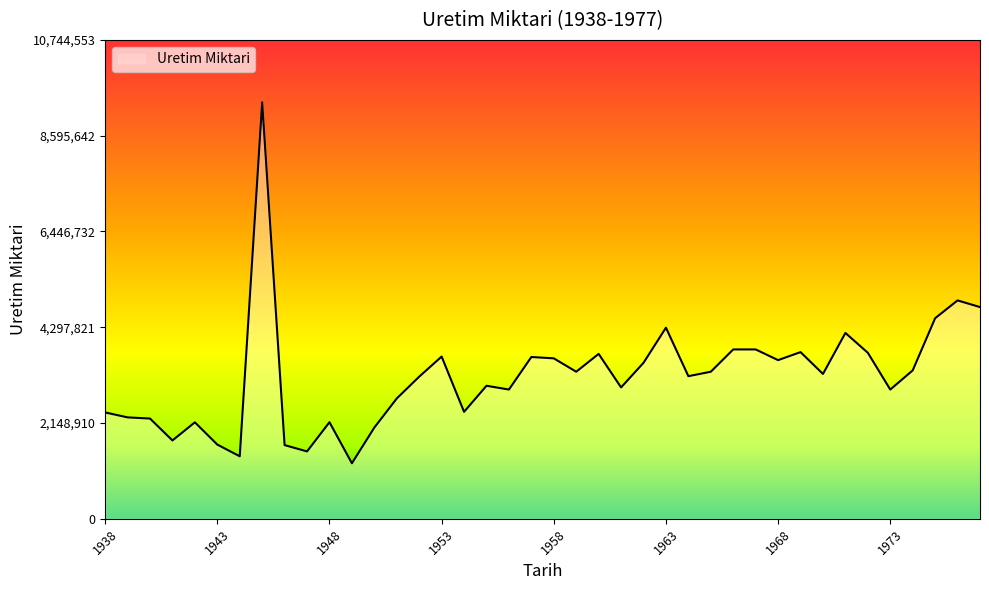

What is the greatest value displayed?

9343090